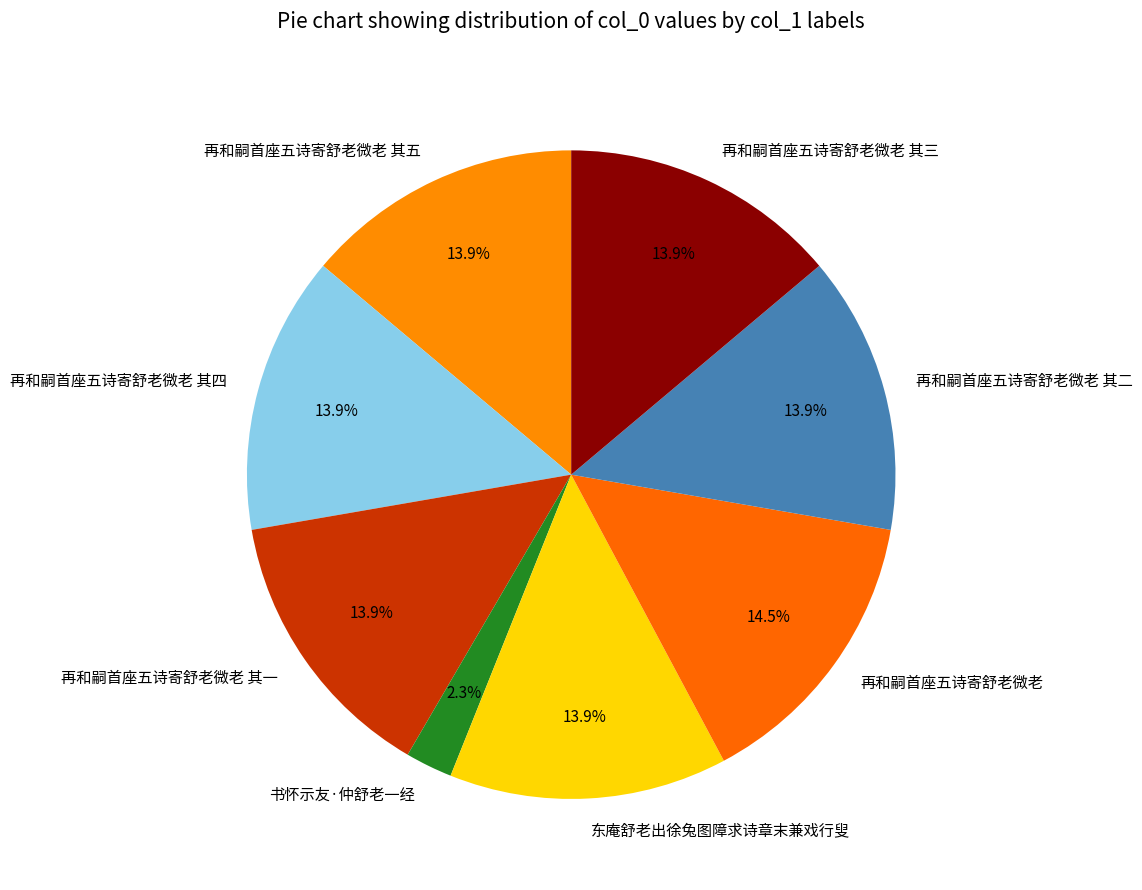

Is 再和嗣首座五诗寄舒老微老 其一 the majority of the pie?

No